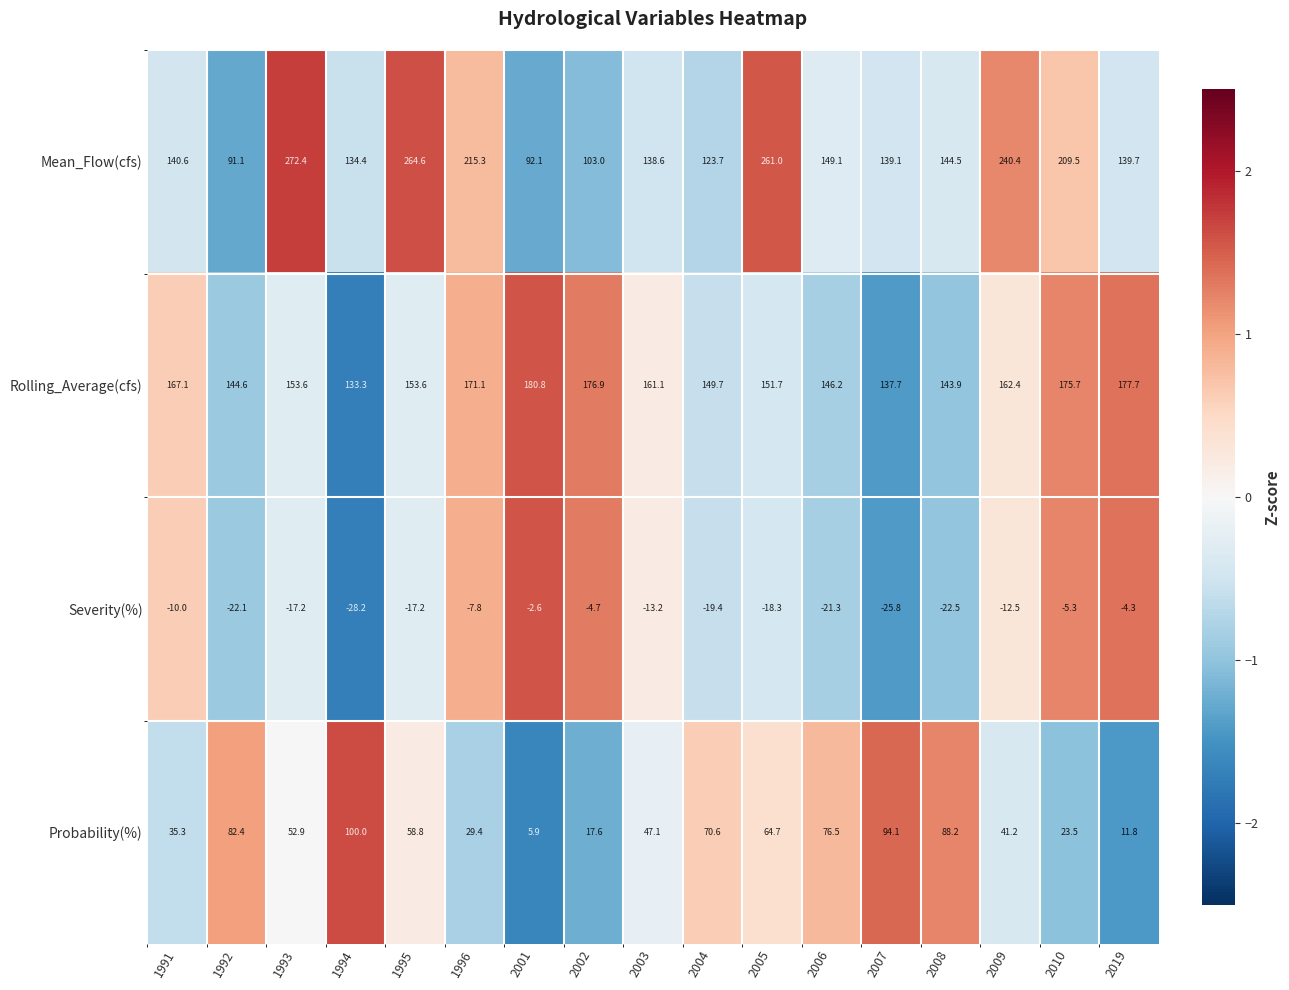

What is the total value across all series at 2003?

333.6